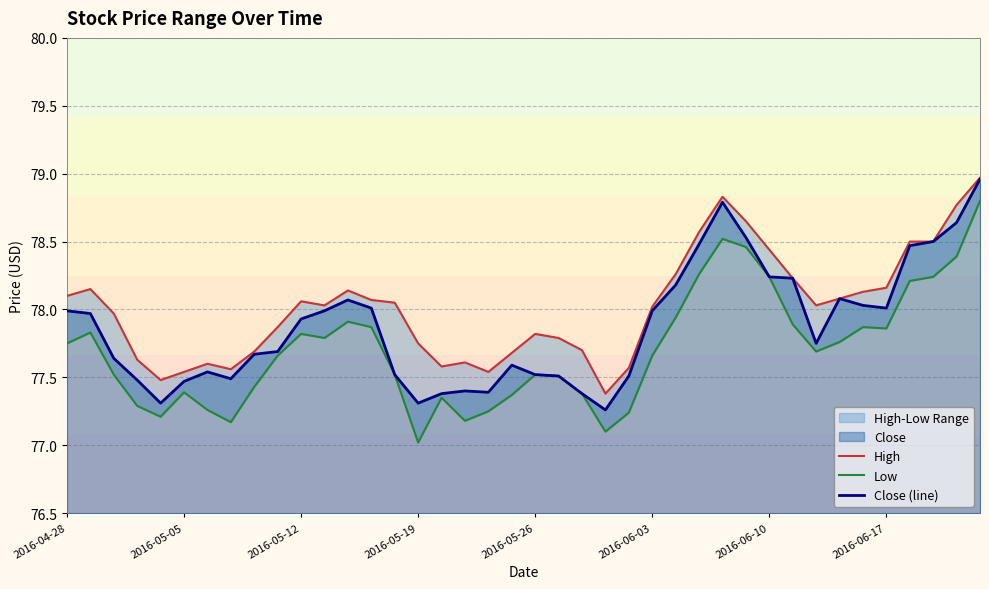

Is it true that Close (line) equals 78.0 at 2016-04-28?

True